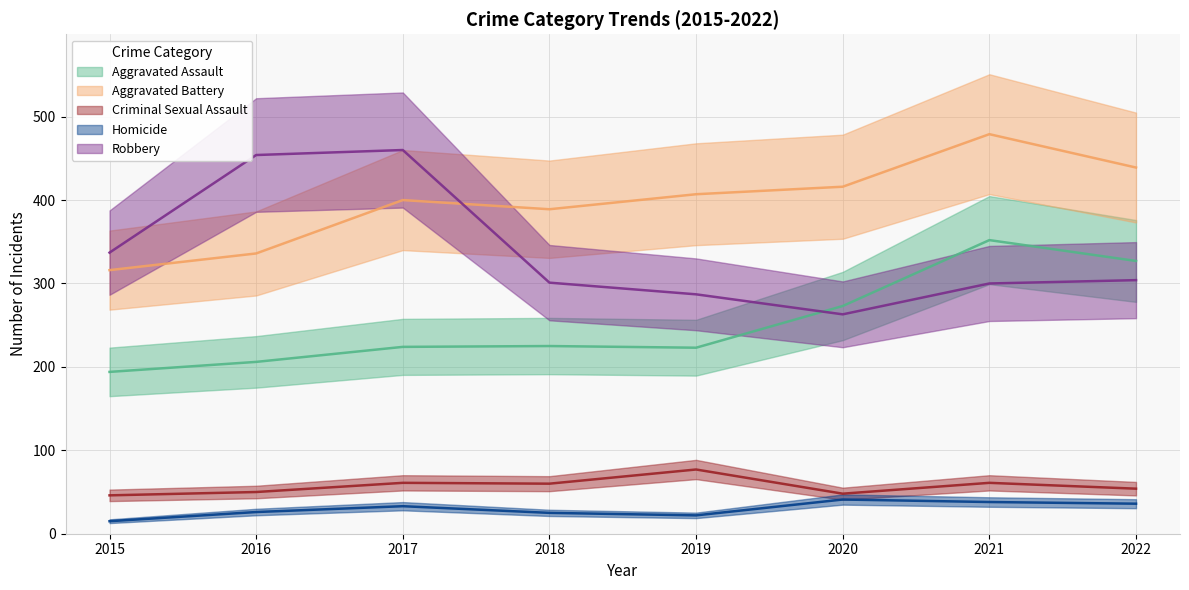

Reading left to right, transcribe all the data shown in this chart.

Aggravated Assault: 2015=194	2016=206	2017=224	2018=225	2019=223	2020=273	2021=352	2022=327
Aggravated Battery: 2015=316	2016=336	2017=400	2018=389	2019=407	2020=416	2021=479	2022=439
Criminal Sexual Assault: 2015=46	2016=50	2017=61	2018=60	2019=77	2020=48	2021=61	2022=54
Homicide: 2015=15	2016=26	2017=33	2018=25	2019=22	2020=41	2021=38	2022=36
Robbery: 2015=337	2016=454	2017=460	2018=301	2019=287	2020=263	2021=300	2022=304